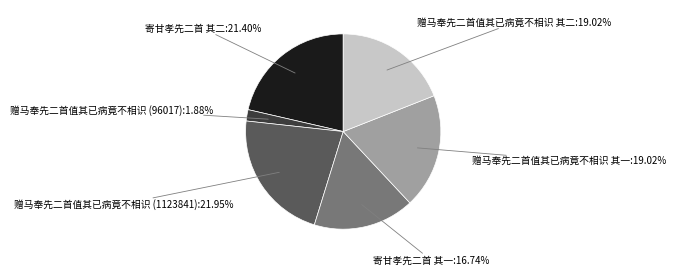

Is there a majority slice in this chart?

No